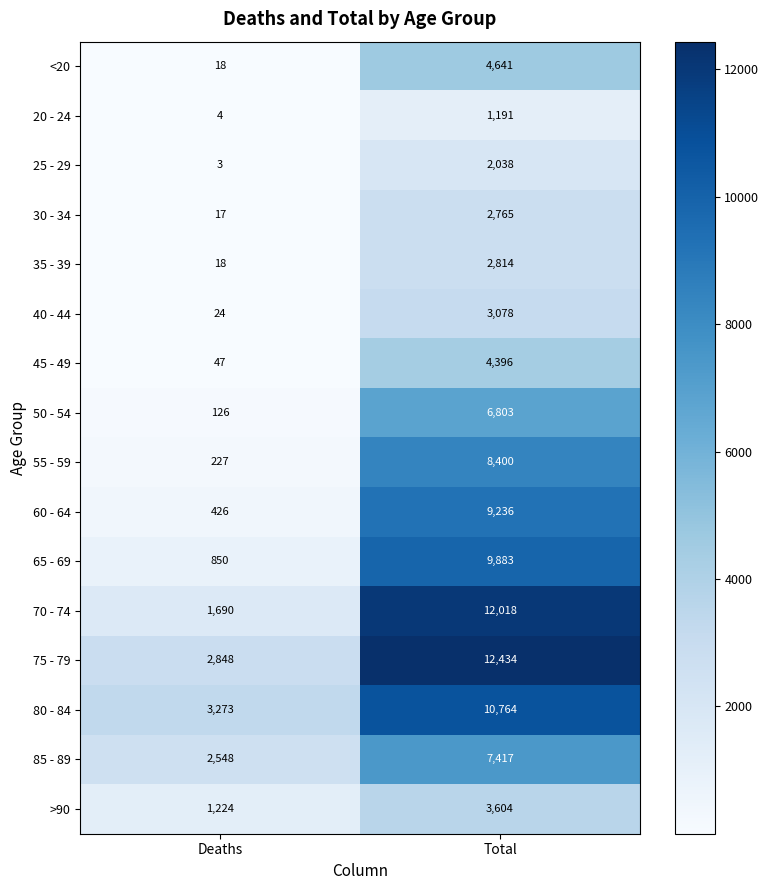

Which series has the largest range (max minus min)?

70 - 74